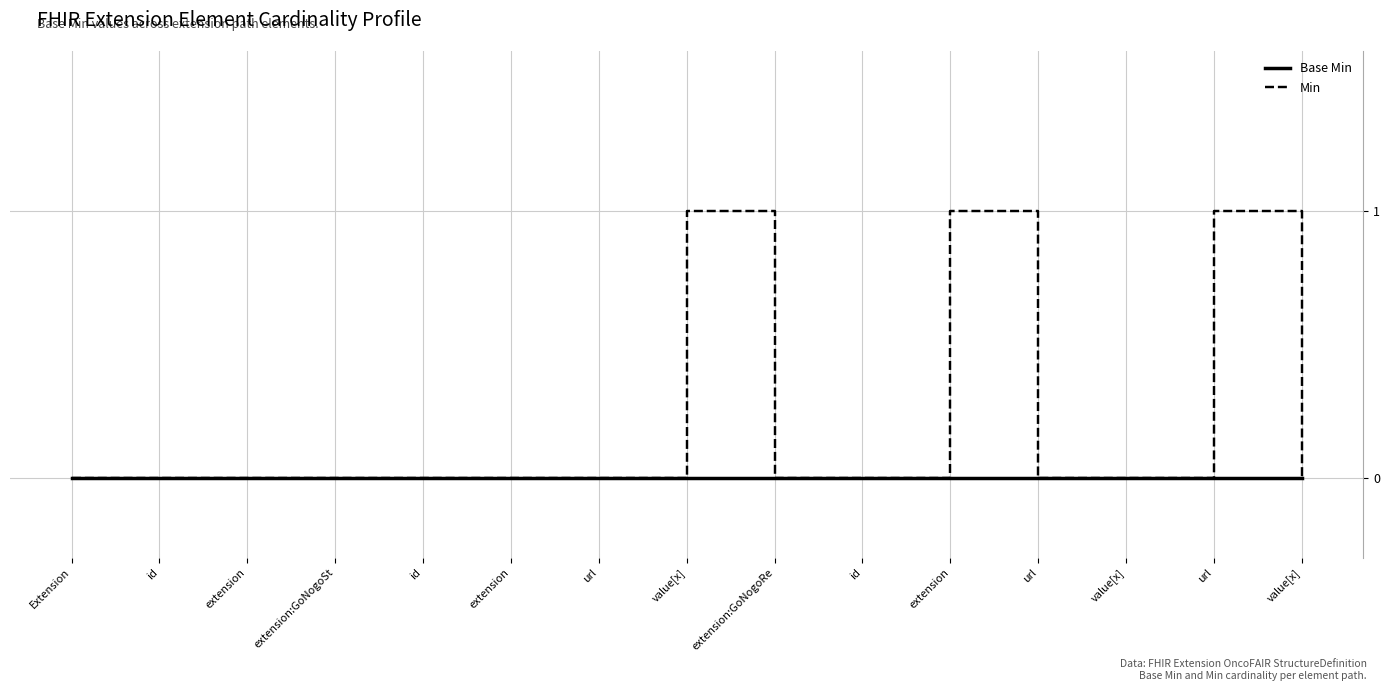

Which series has the largest range (max minus min)?

Min